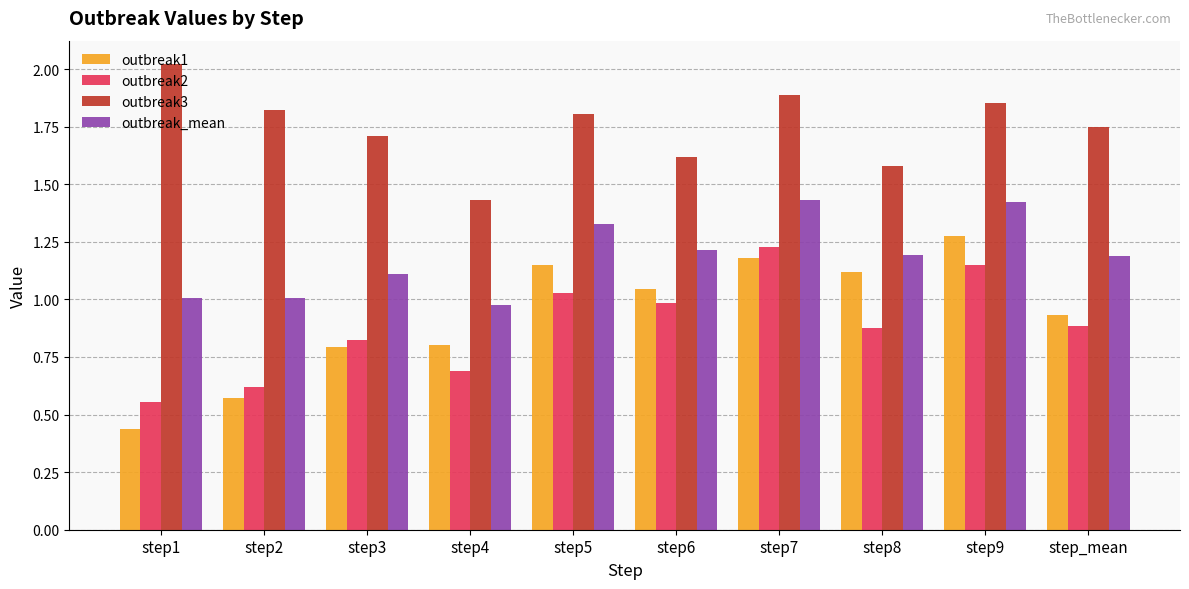

Which label corresponds to the smallest value in the chart?

step1